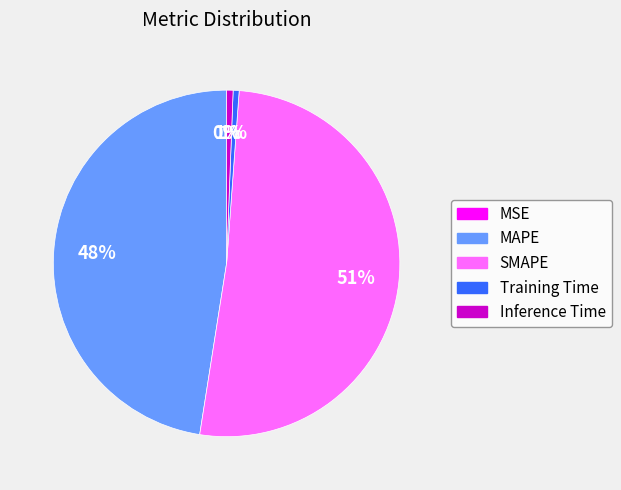

Which has a higher value, SMAPE or MAPE?

SMAPE